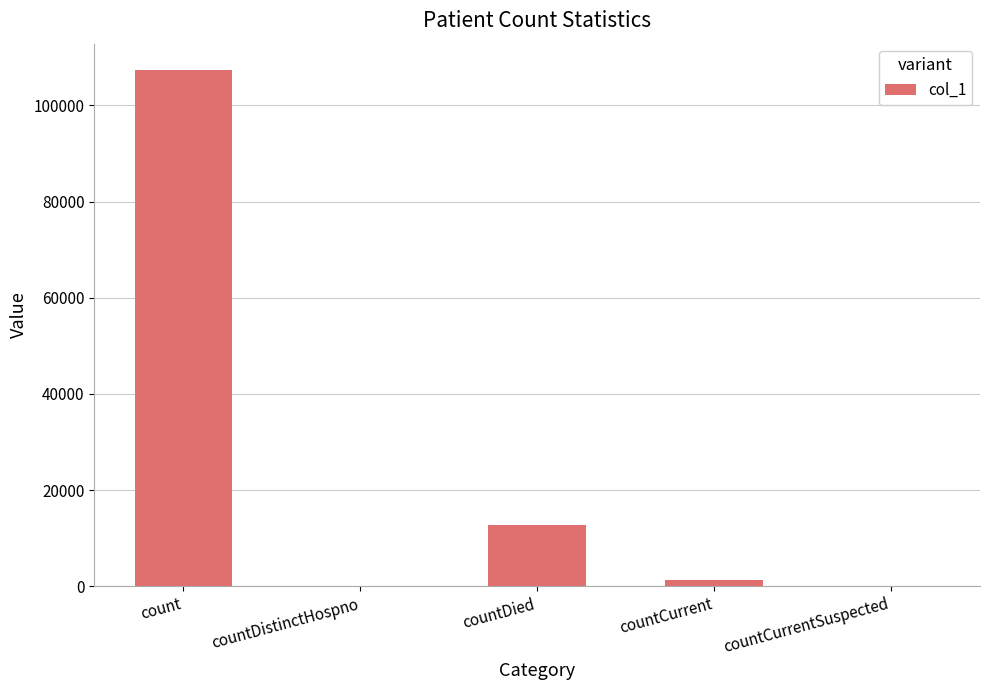

Reading left to right, what are all the values shown in this chart?

count=107474	countDistinctHospno=0	countDied=12751	countCurrent=1291	countCurrentSuspected=0